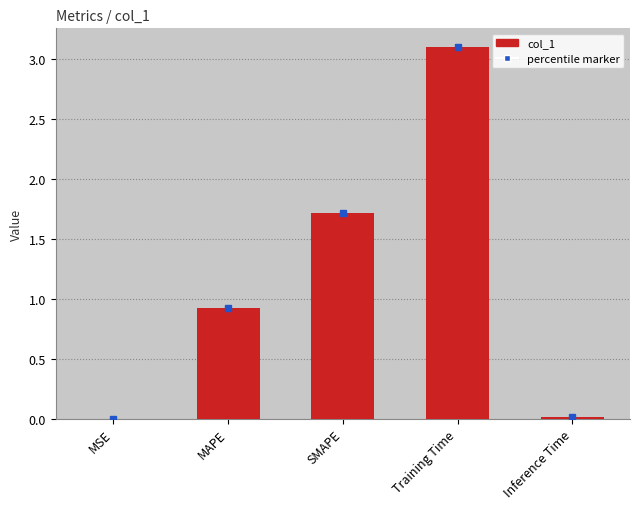

At which category does the chart reach its peak across all series?

Training Time